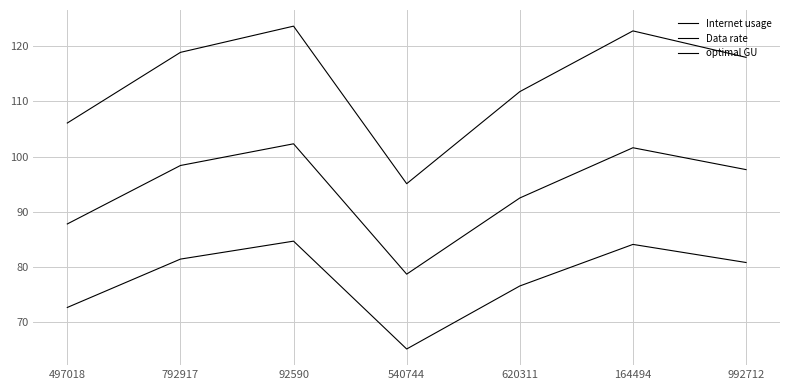

True or false: optimal GU and Internet usage intersect in this chart.

False